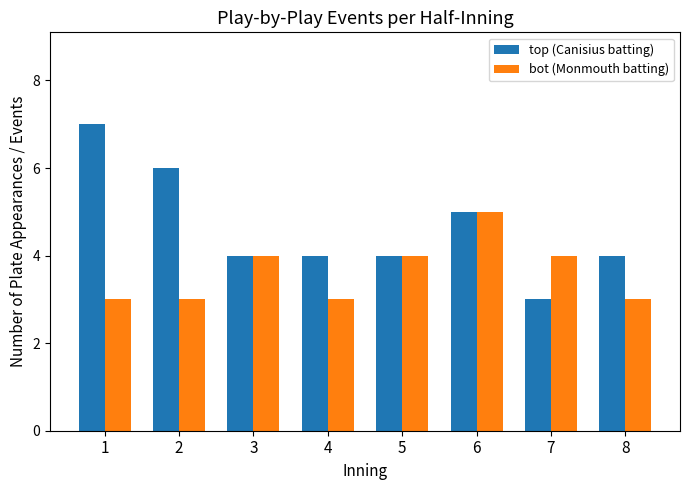

What is the average value of the bot (Monmouth batting) series?

4